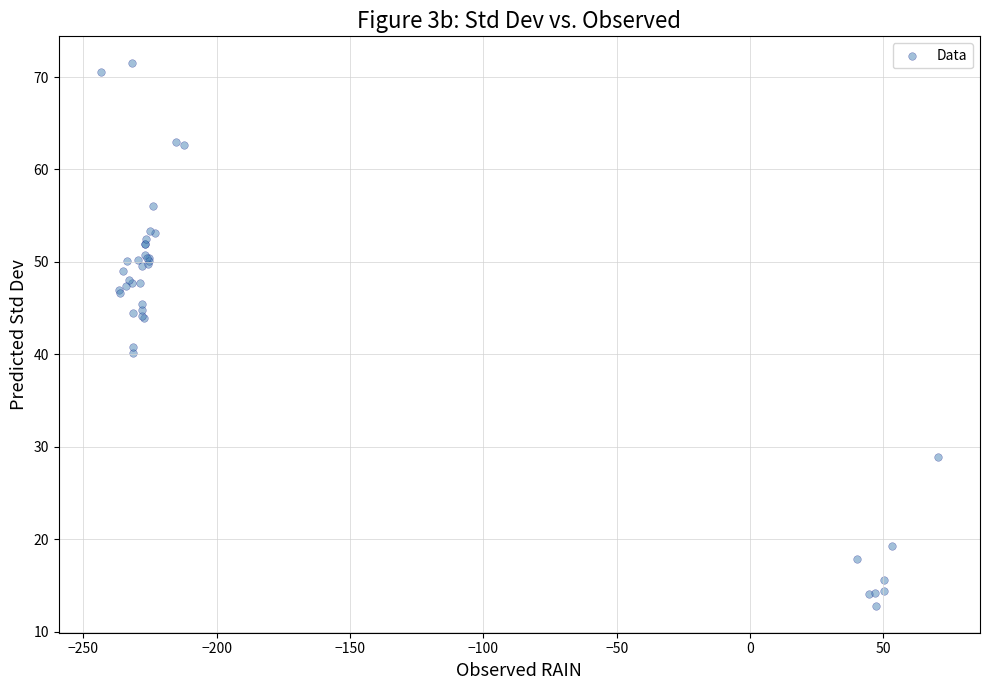

What Y value in the scatter plot is closest to 42?

40.8